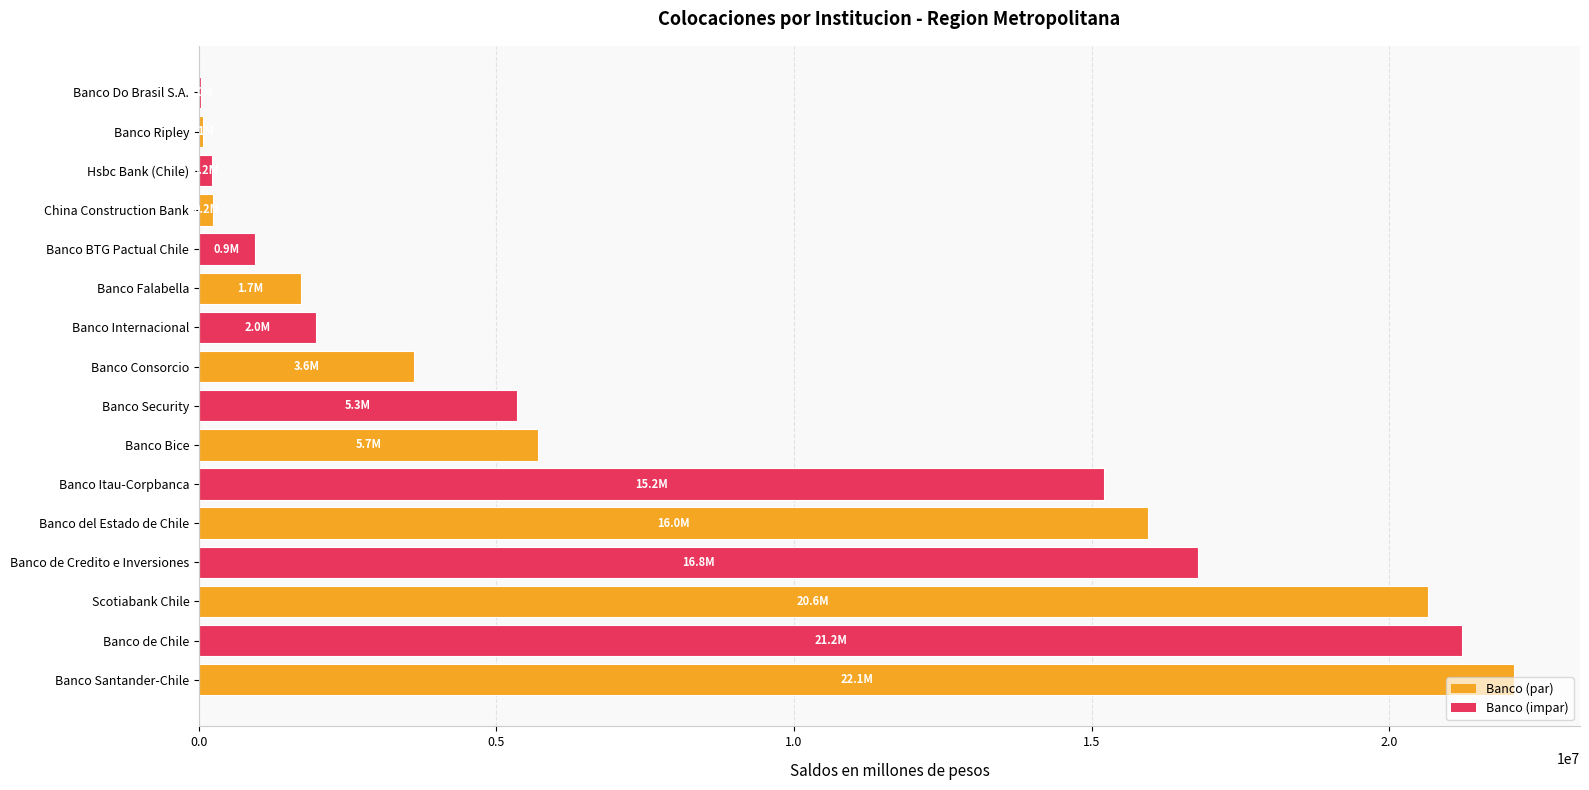

What is the sum of the values at Banco de Chile and Banco de Credito e Inversiones?

38029776.8